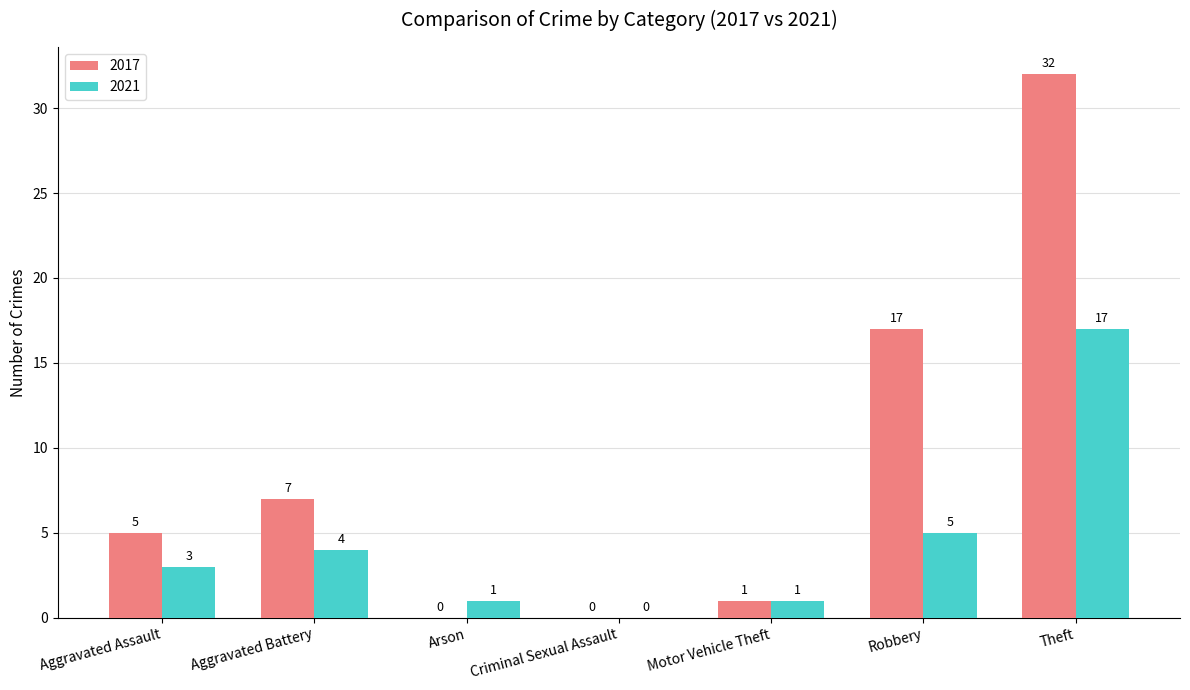

What are all the series names shown in the legend?

2017, 2021